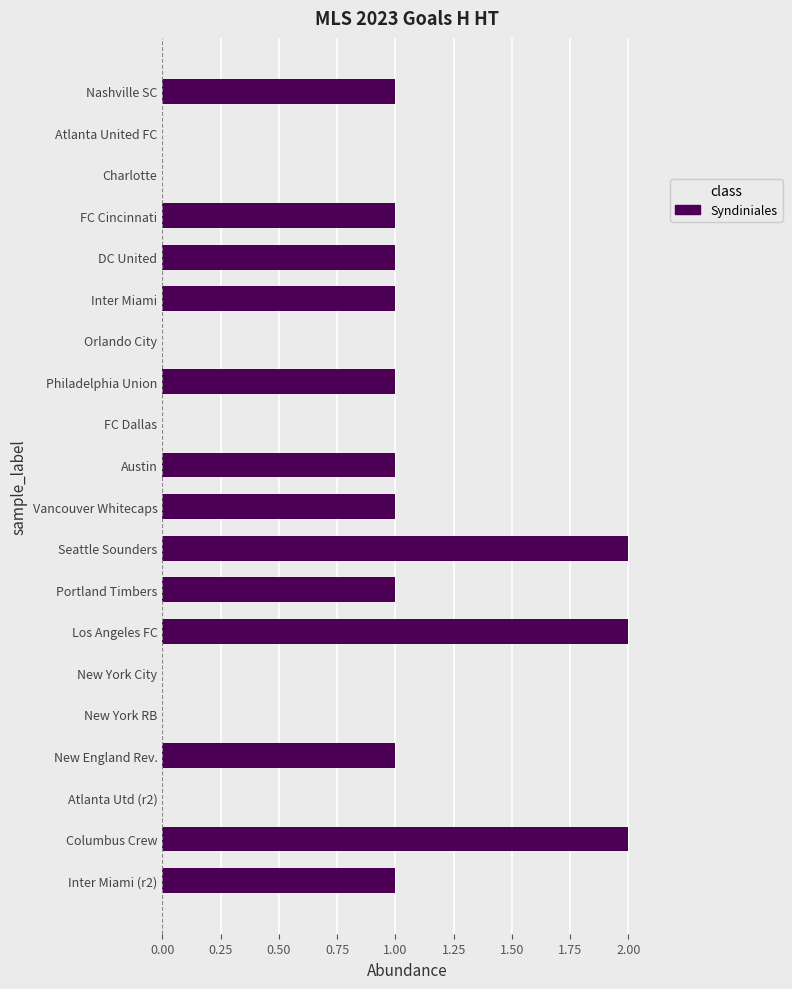

What is the sum of all values?

16